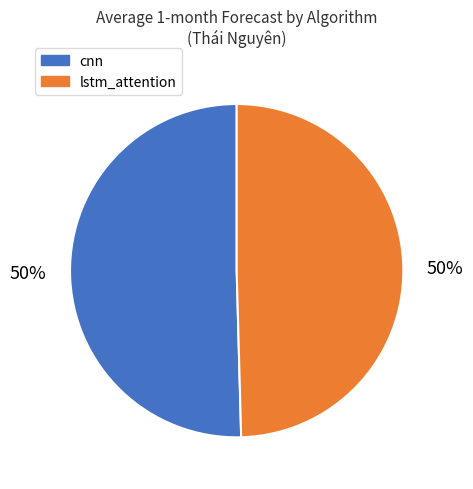

Count the number of slices in the pie.

2